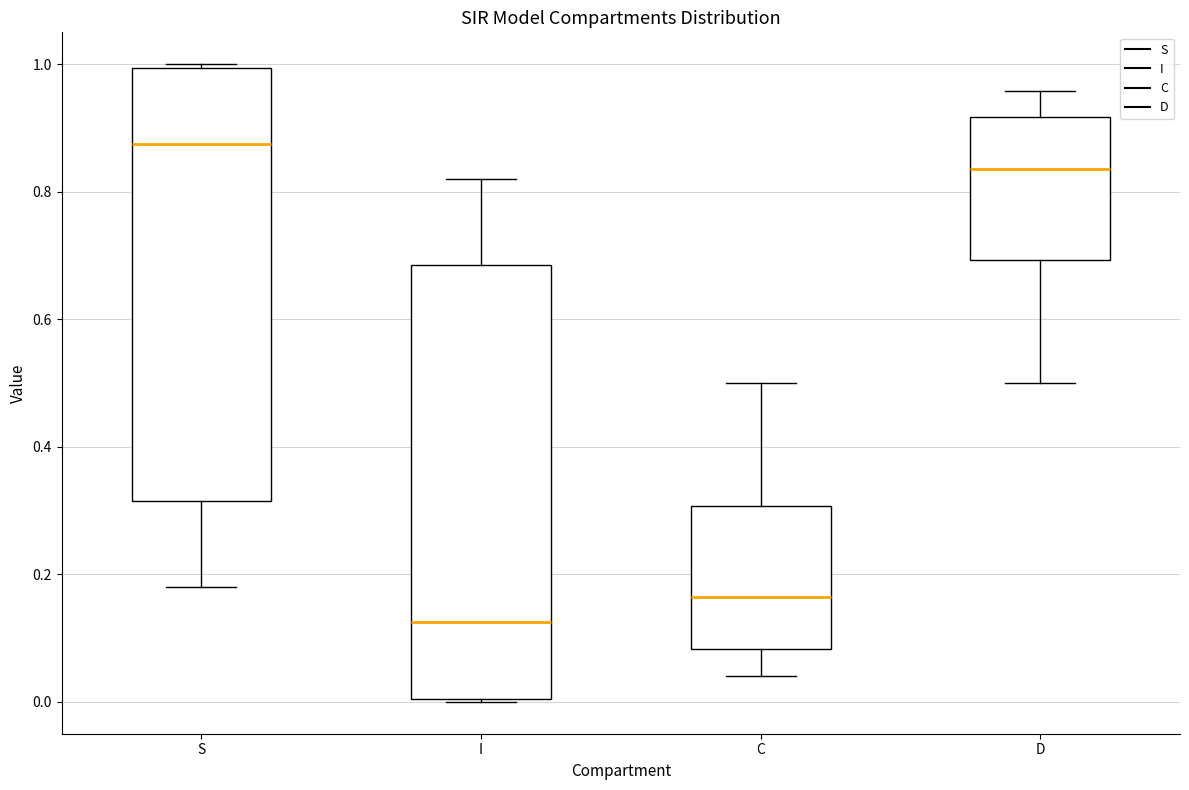

Reading left to right, transcribe this box plot: for each box, give where its median line is, the range the box spans, and where its two whiskers end, as read against the y-axis. The values are not printed on the chart, so give them approximately, as read against the axis.

S: median 0.88, box 0.32 to 1.00, whiskers 0.18 to 1.00
I: median 0.12, box 0.00 to 0.68, whiskers 0.00 to 0.82
C: median 0.16, box 0.08 to 0.30, whiskers 0.04 to 0.50
D: median 0.84, box 0.70 to 0.92, whiskers 0.50 to 0.96